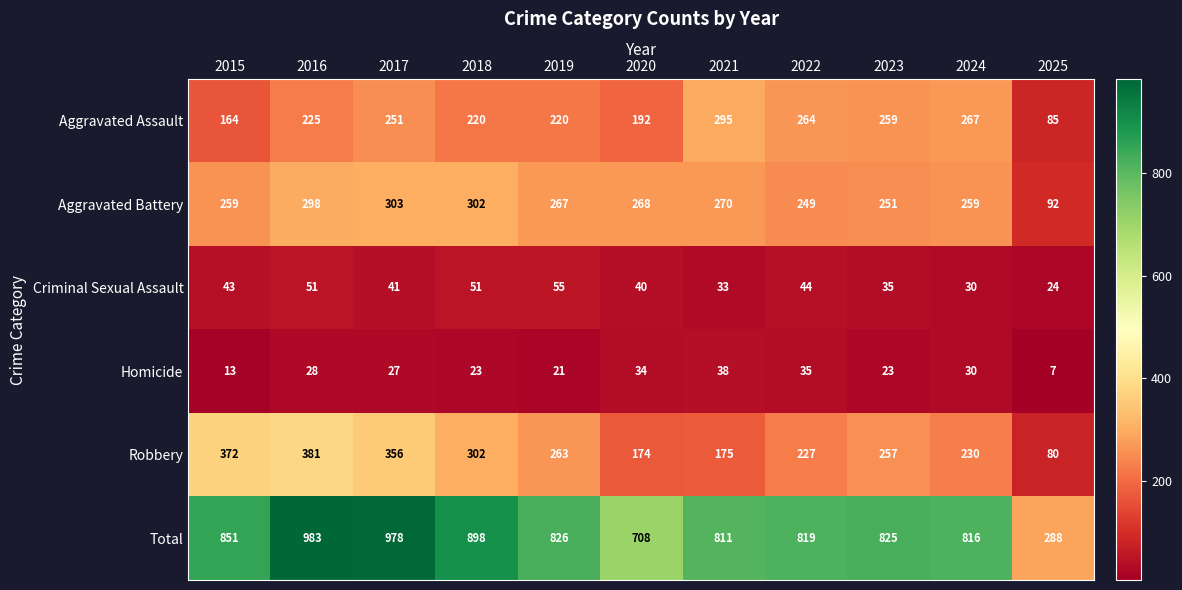

What is the total value across all series at 2021?

1622